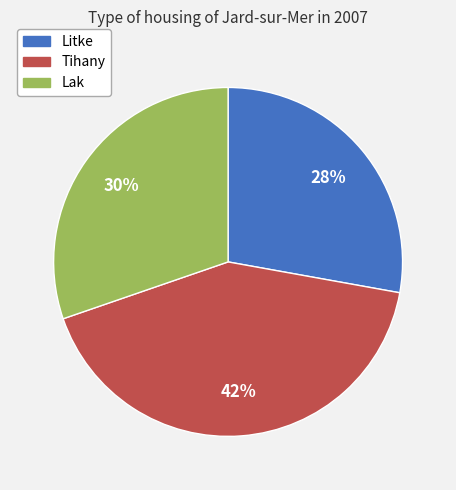

Is the sum of Lak and Tihany greater than half?

Yes